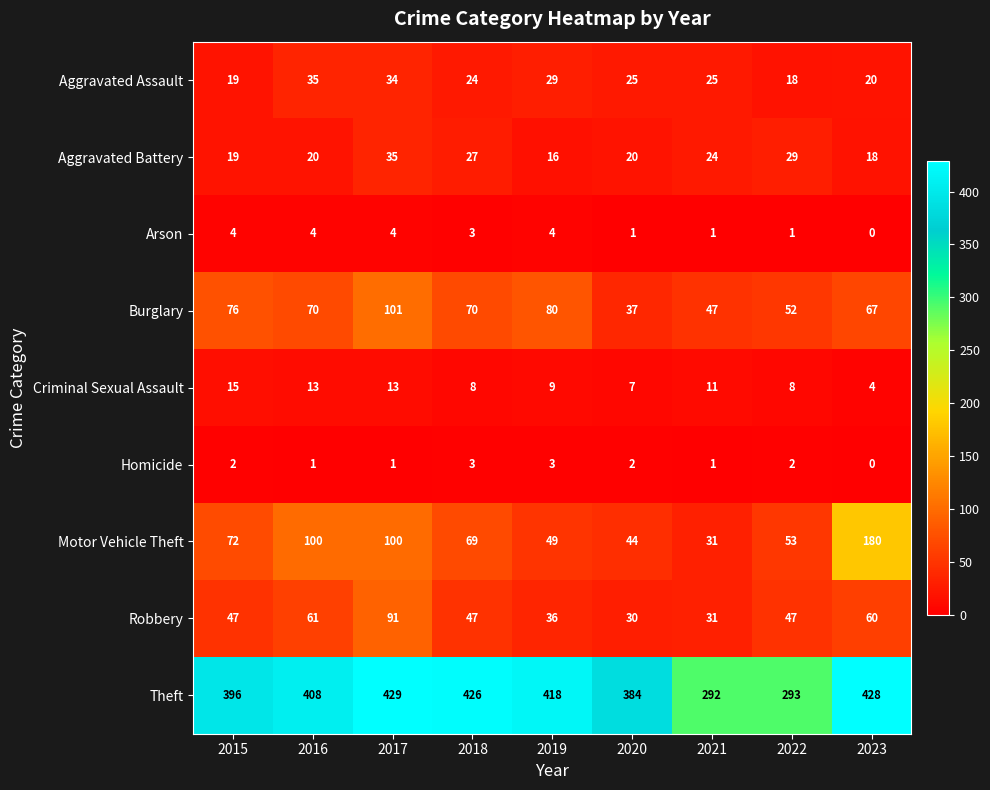

What is the sum of all Robbery values?

450